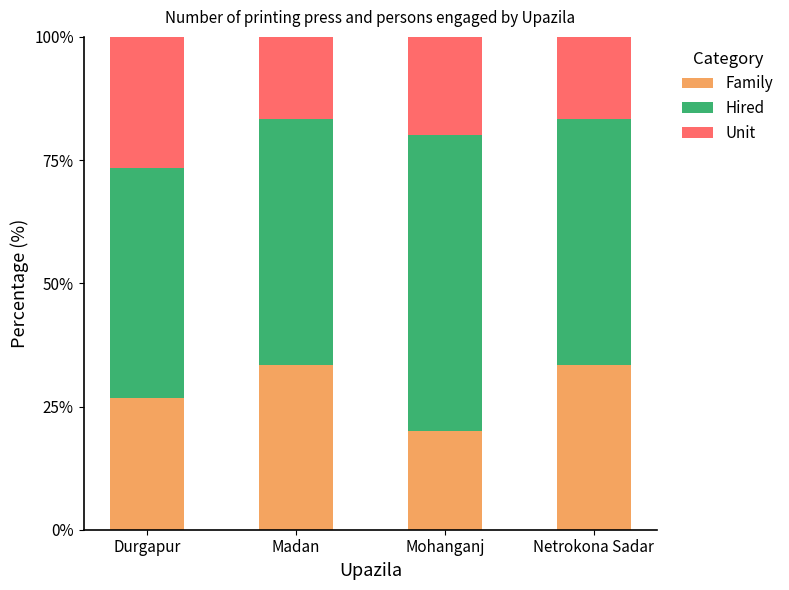

The value of Family at Madan is 33.3. True or false?

True